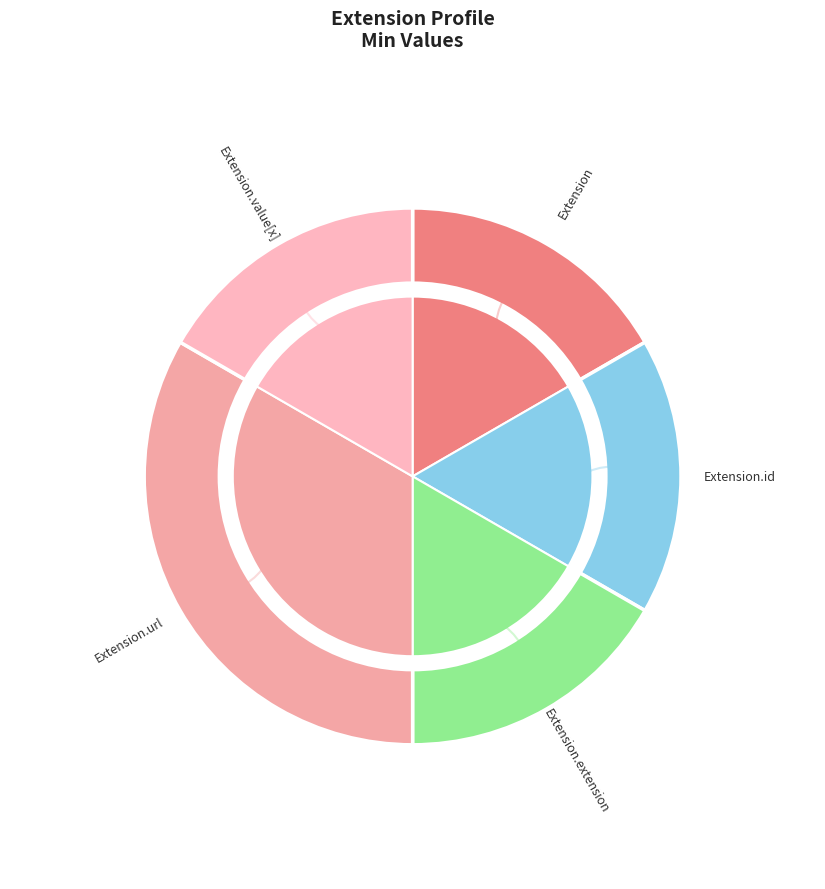

Which category has the biggest portion of the pie?

Extension.url